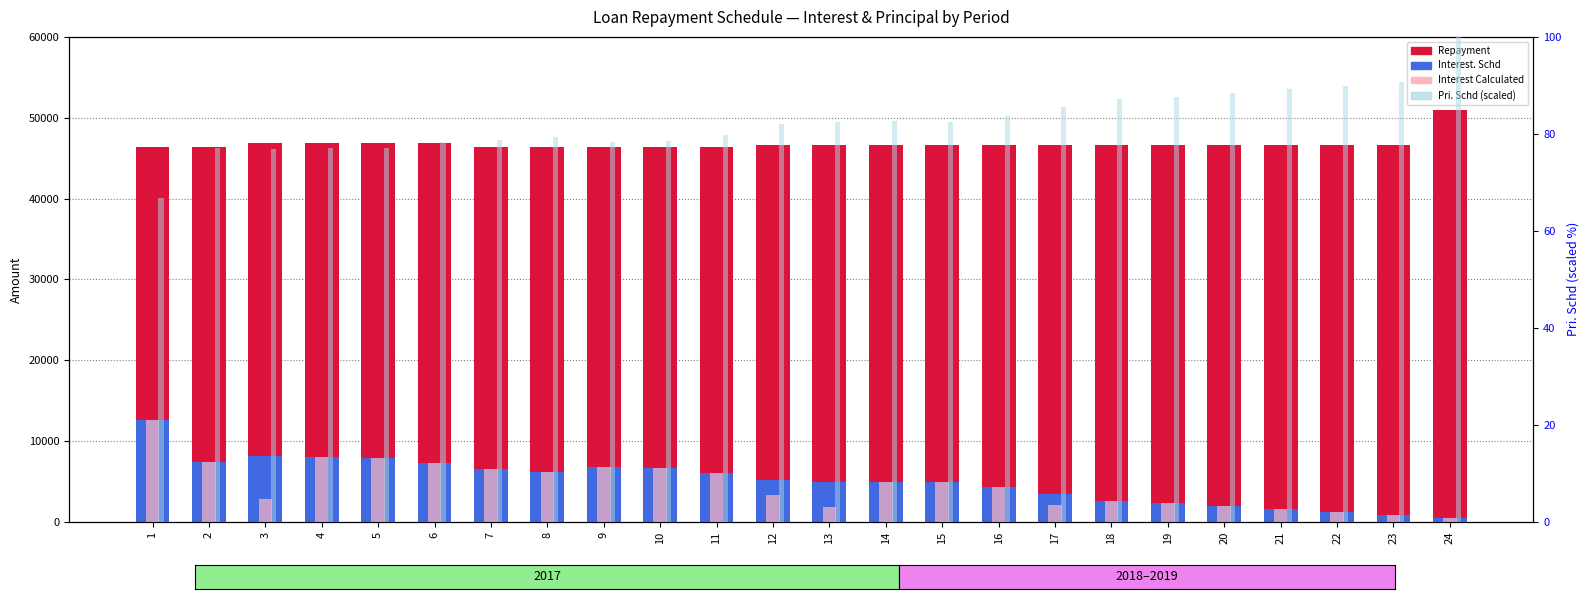

How many data points in Interest. Schd are less than 5169?

12